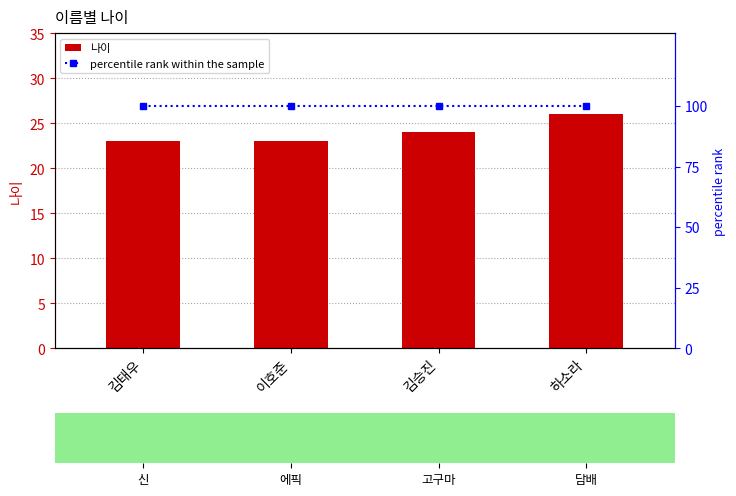

The 나이 series shows 33 at 김승진. True or false?

False